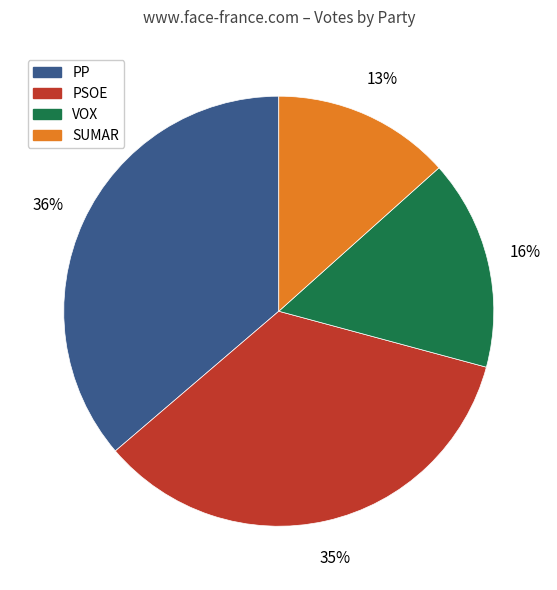

To the nearest percent, what is the difference between the largest and smallest slice percentages?

23%